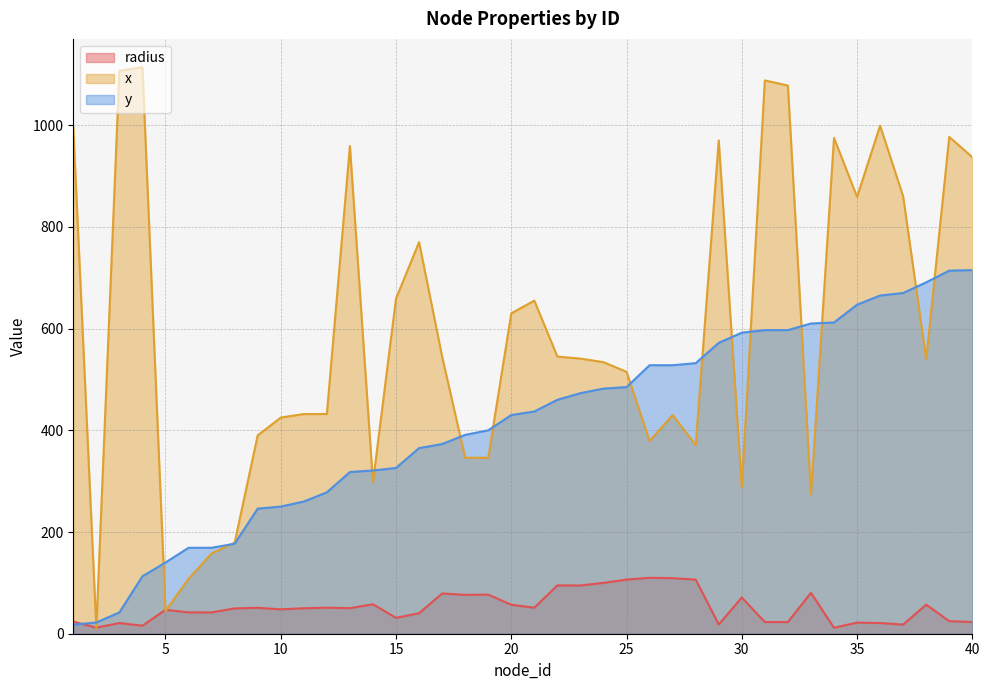

The x series shows 128.6 at 24. True or false?

False